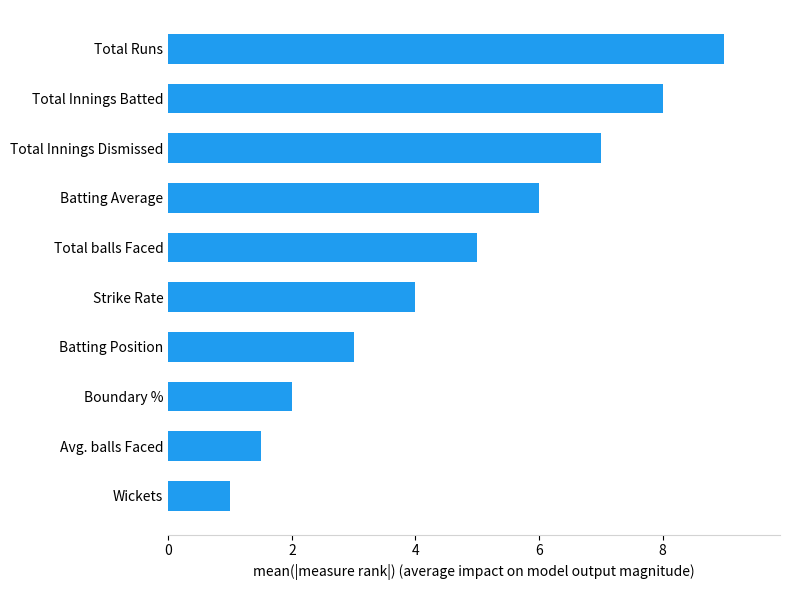

How many bars are there in total?

10